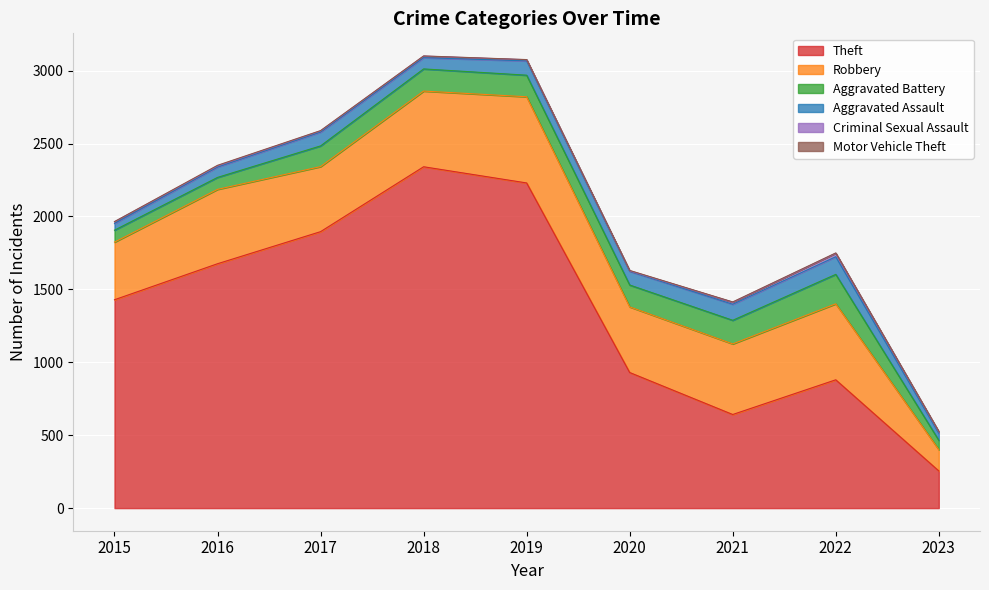

Does the chart display data point markers on the line(s)?

No